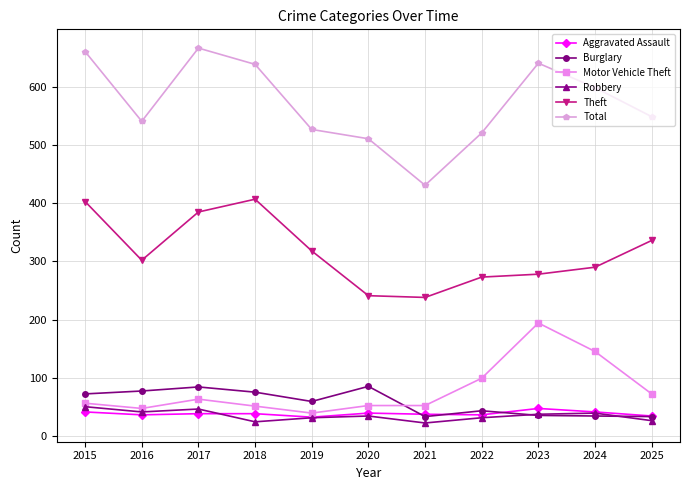

What is the value of the Robbery point at the 4th from the left?

24